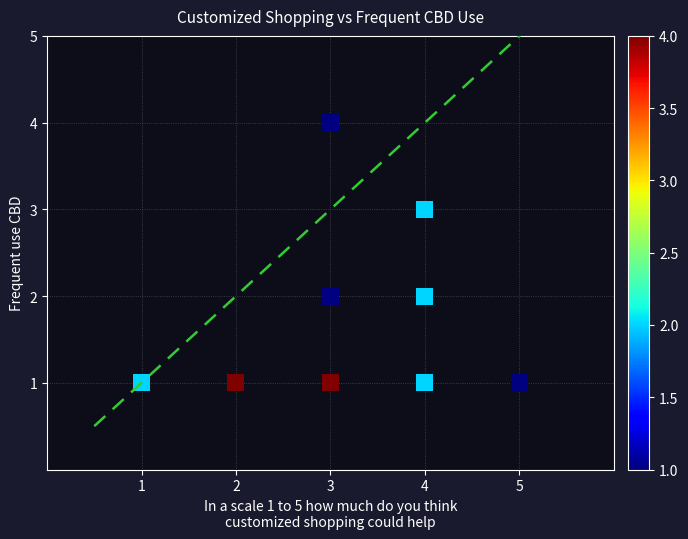

What is the range of X values (max minus min)?

4